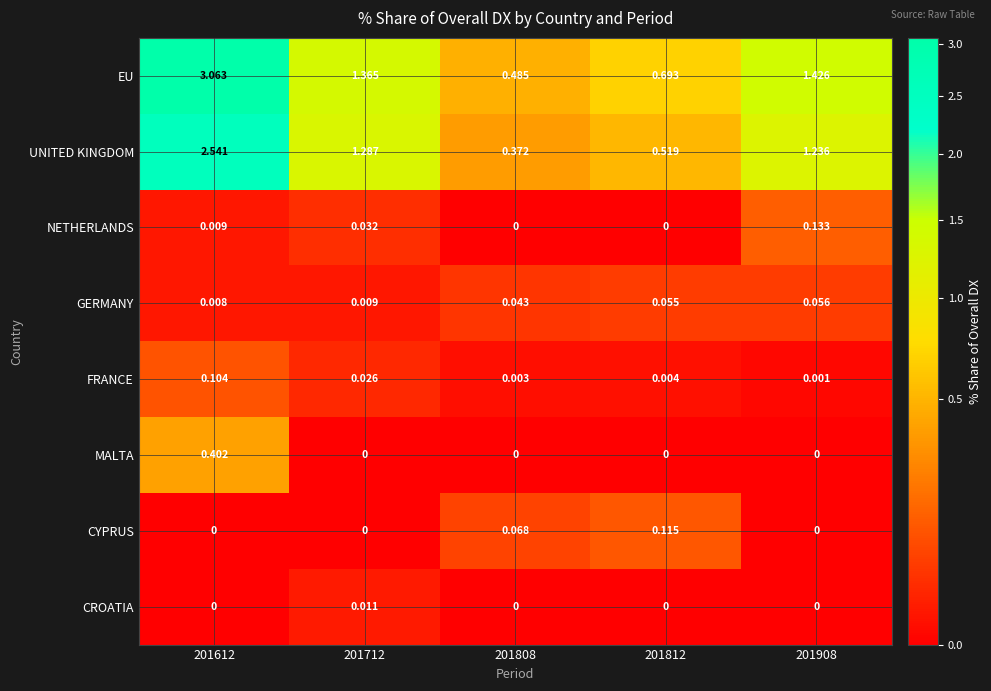

Rank the series by their maximum value, from lowest to highest.

CROATIA, GERMANY, FRANCE, CYPRUS, NETHERLANDS, MALTA, UNITED KINGDOM, EU